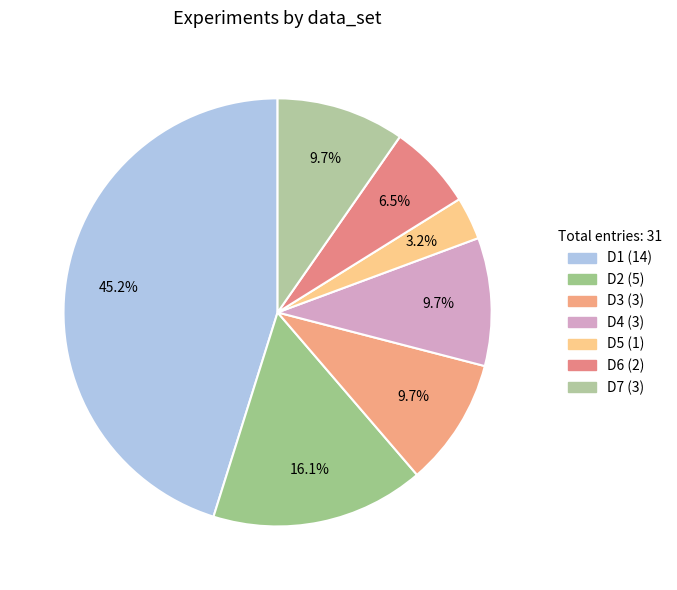

What is the largest slice in the pie chart?

D1